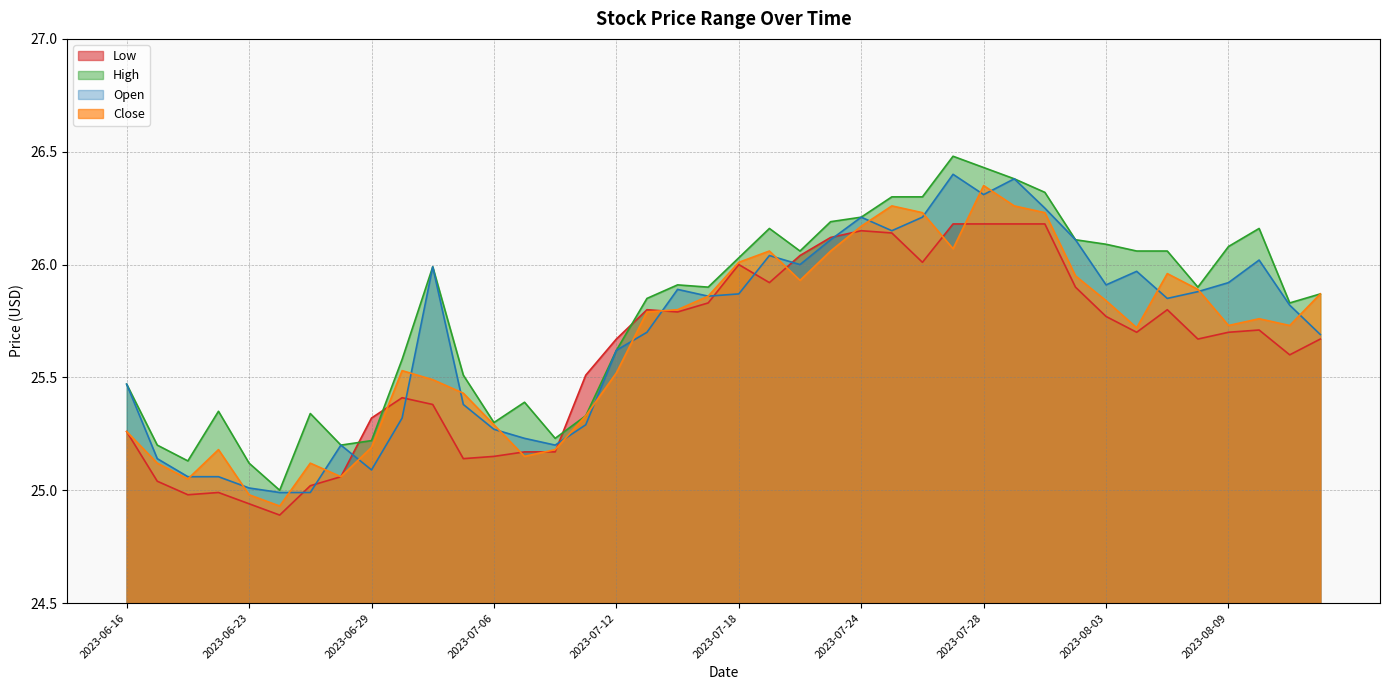

Where does the Open series first go above 25?

2023-06-16